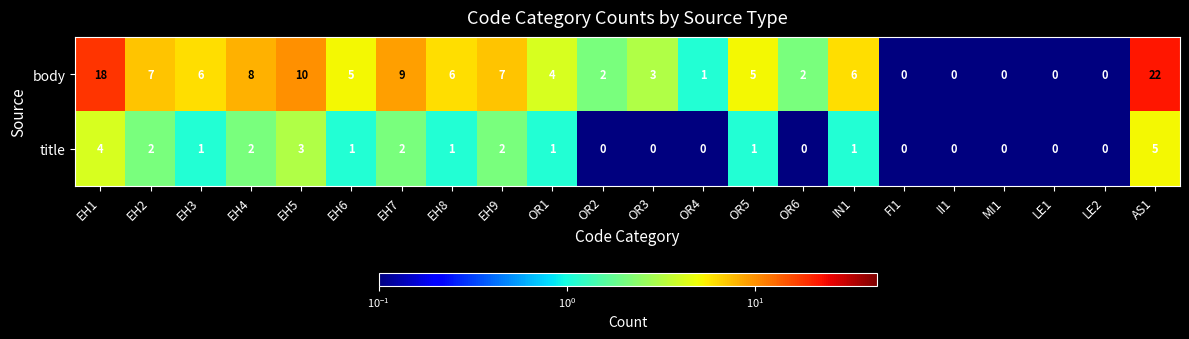

What is the maximum value shown in the chart?

22